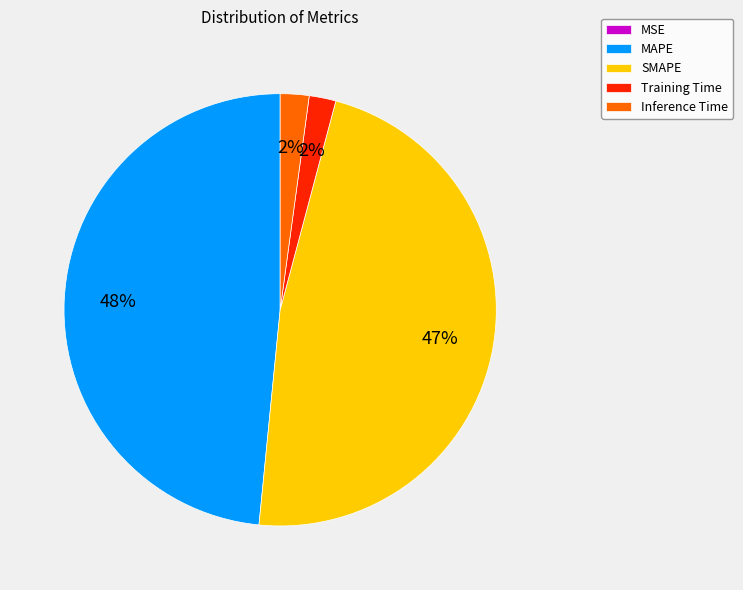

Does MAPE represent more than half of the total?

No